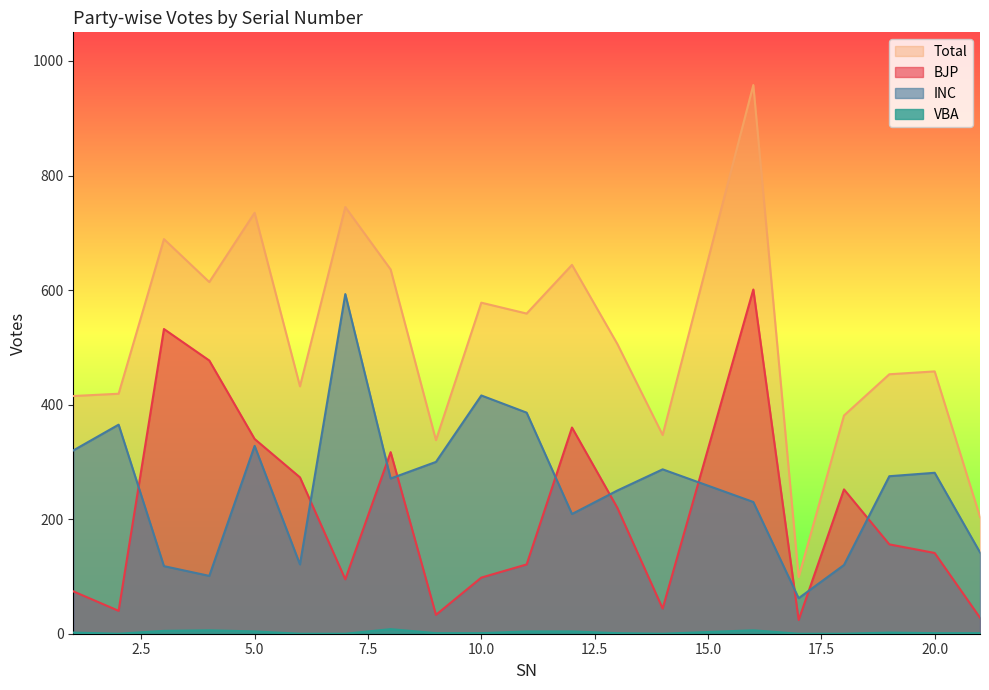

The value of VBA at 18 is 0. True or false?

True